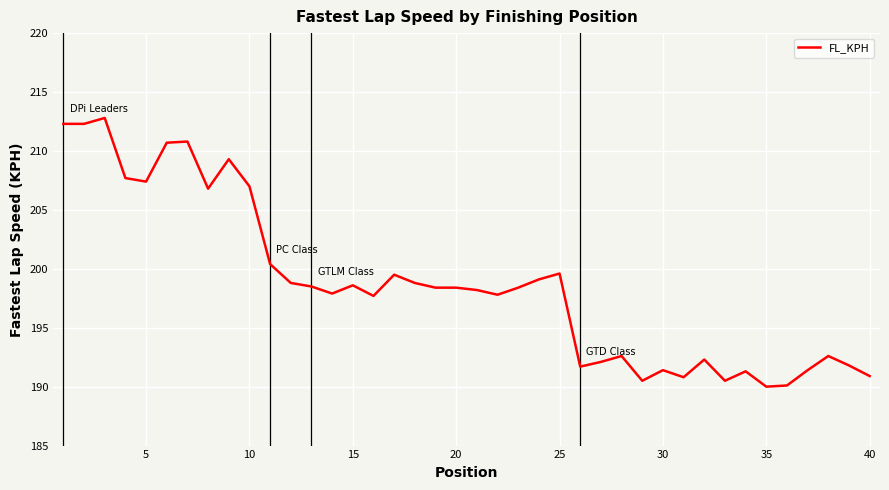

What is the difference between the maximum and minimum values?

22.8